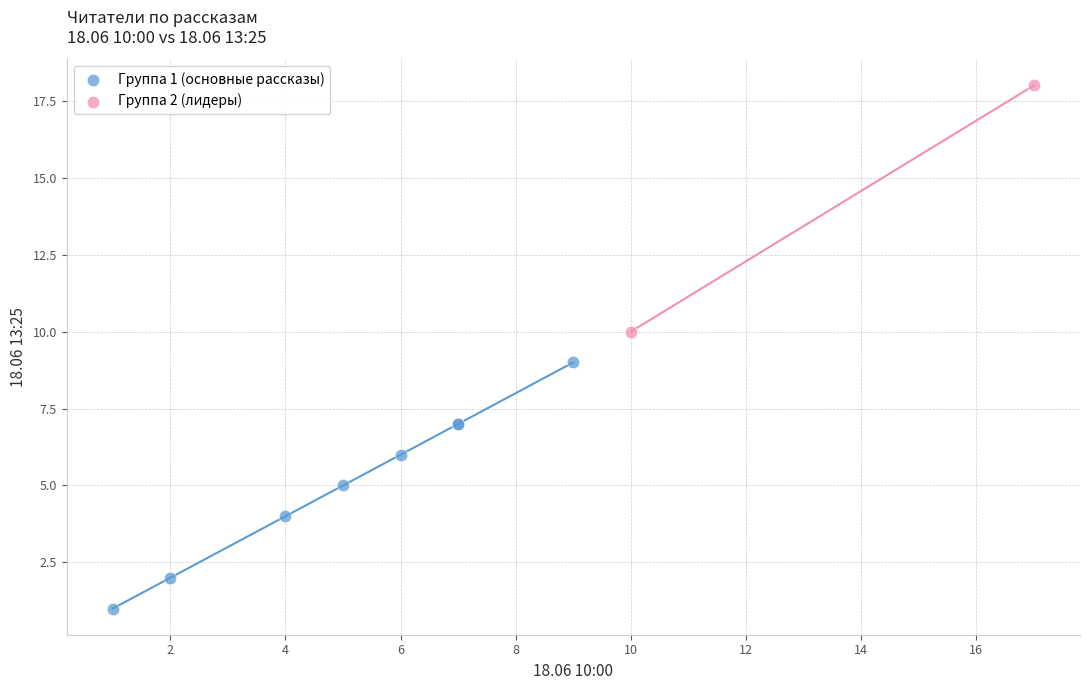

What are all the series names shown in the legend?

Группа 1 (основные рассказы), Группа 2 (лидеры)